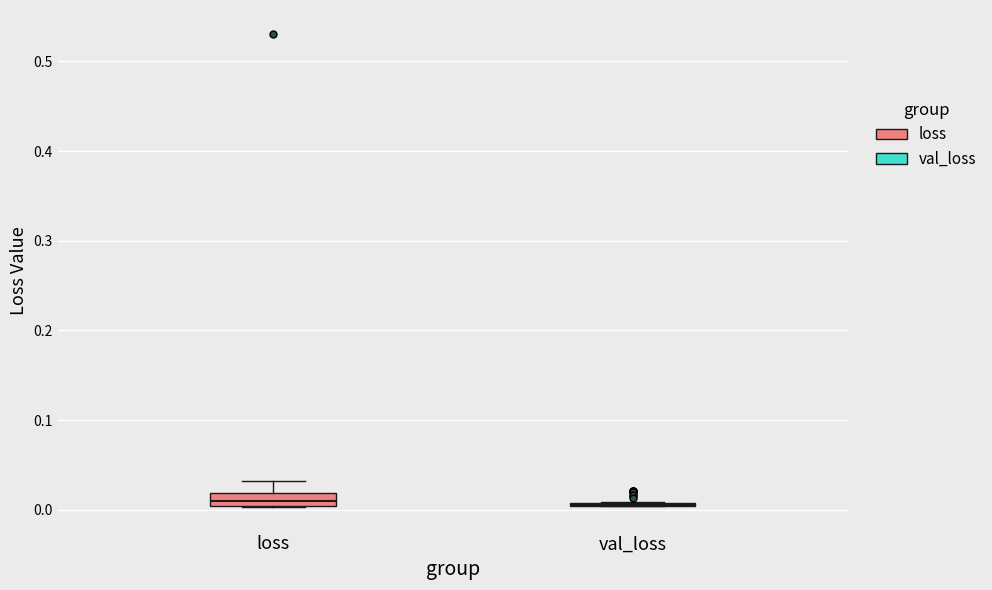

Comparing the boxes themselves (not the whiskers), which one is the tallest?

loss